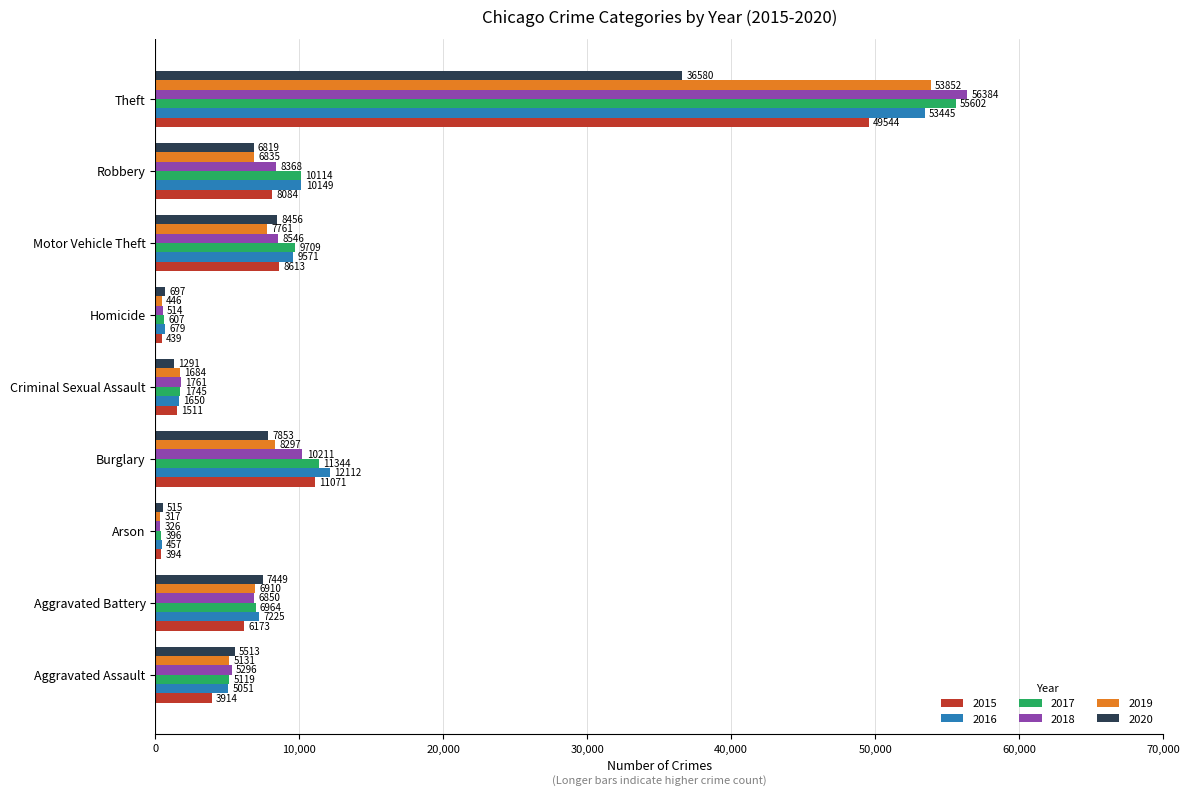

List the labels in order of 2015 value, largest first.

Theft, Burglary, Motor Vehicle Theft, Robbery, Aggravated Battery, Aggravated Assault, Criminal Sexual Assault, Homicide, Arson